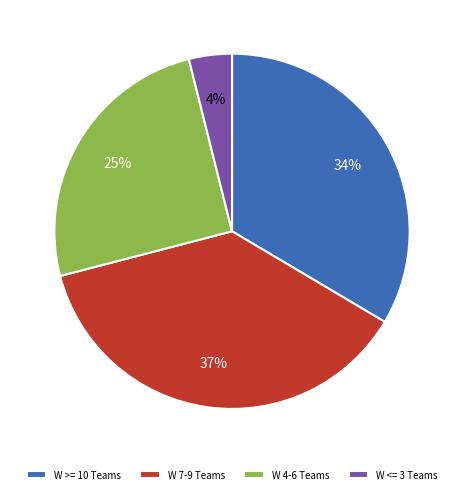

Which slice is the smallest?

W <= 3 Teams